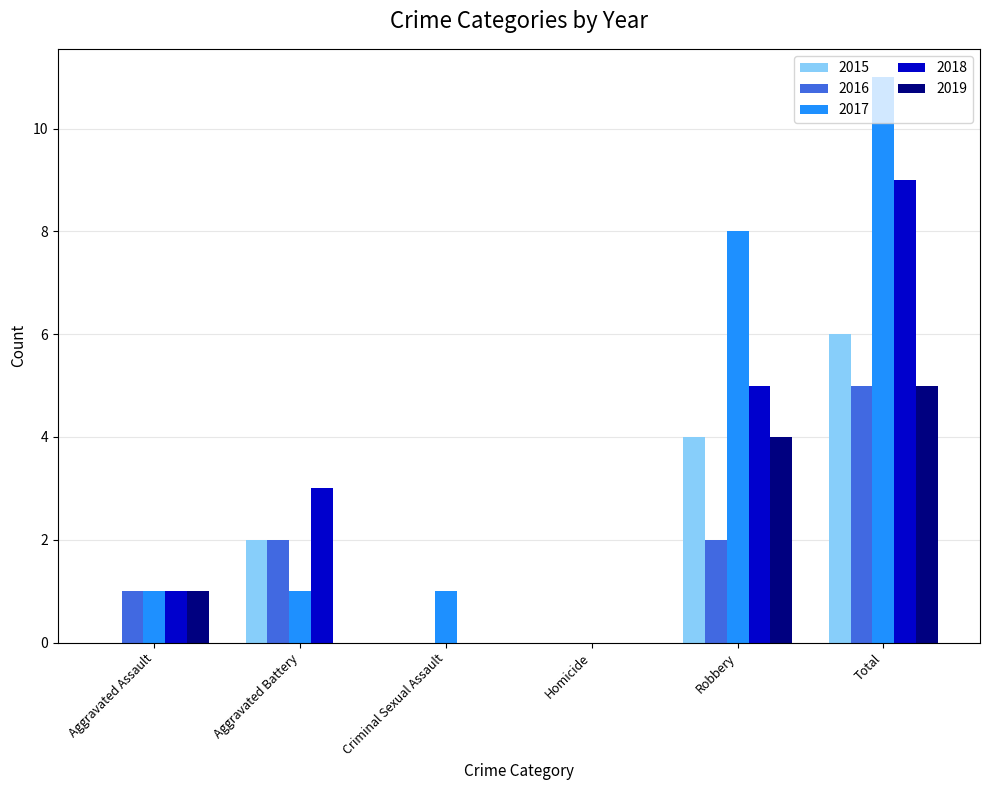

How many groups of bars are there?

6